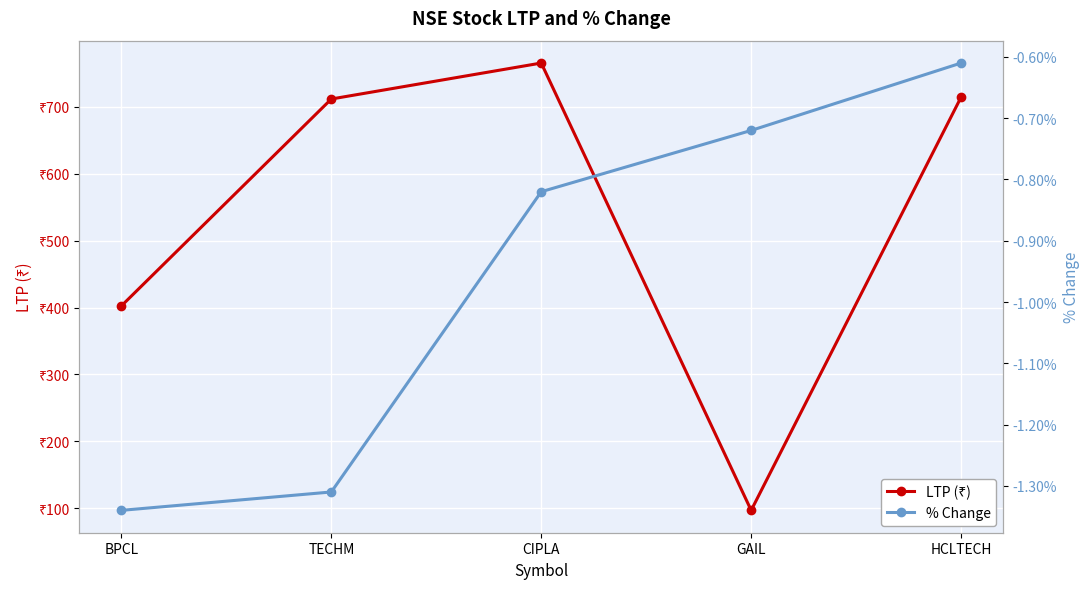

True or false: LTP (₹) has a value of 402.4 at BPCL.

True